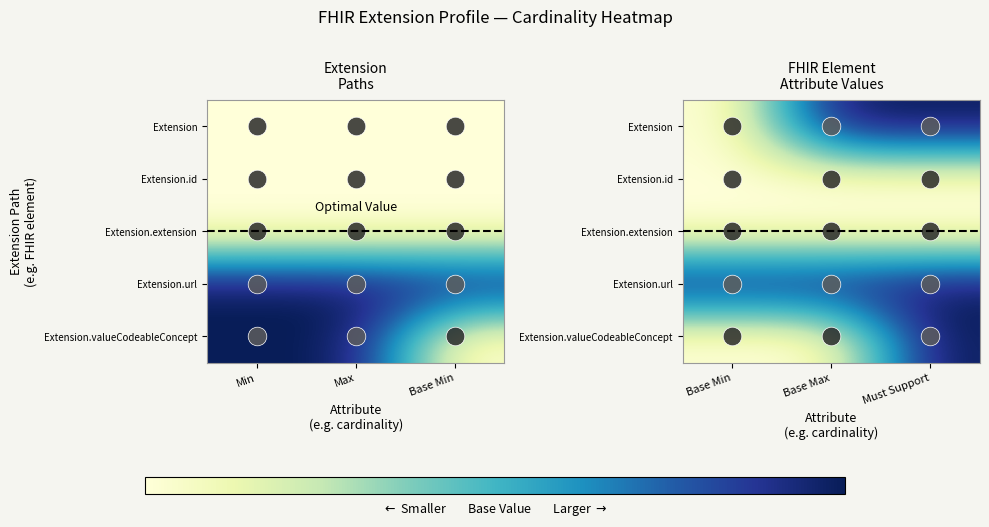

What is the spread (max minus min) of values at Base Min?

1